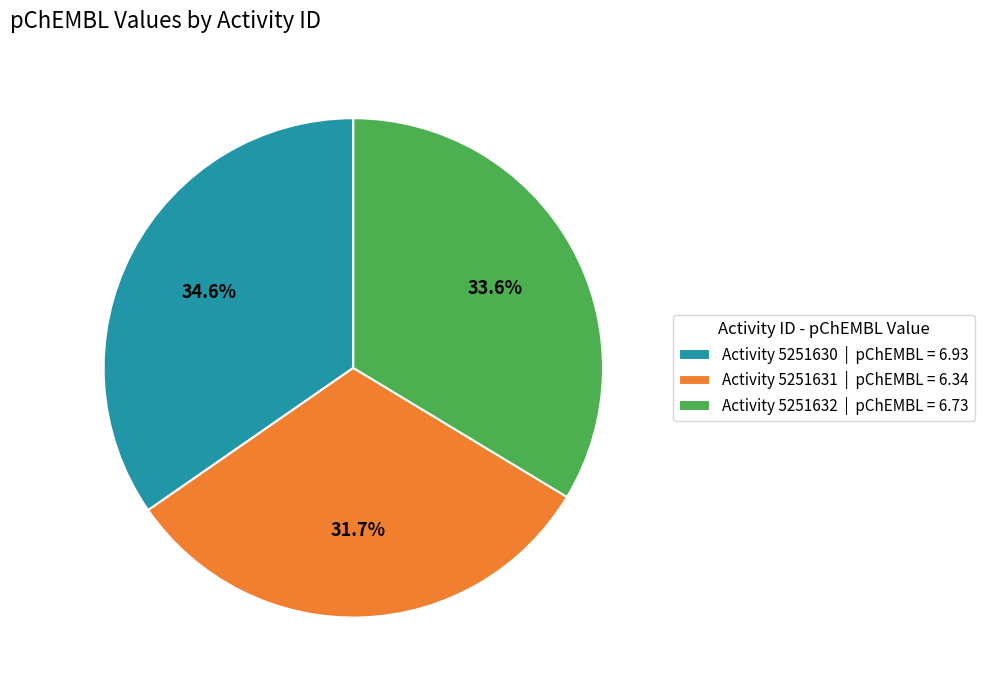

Combined, what portion of the pie is Activity 5251632 | pChEMBL = 6.73 and Activity 5251630 | pChEMBL = 6.93?

68.3%